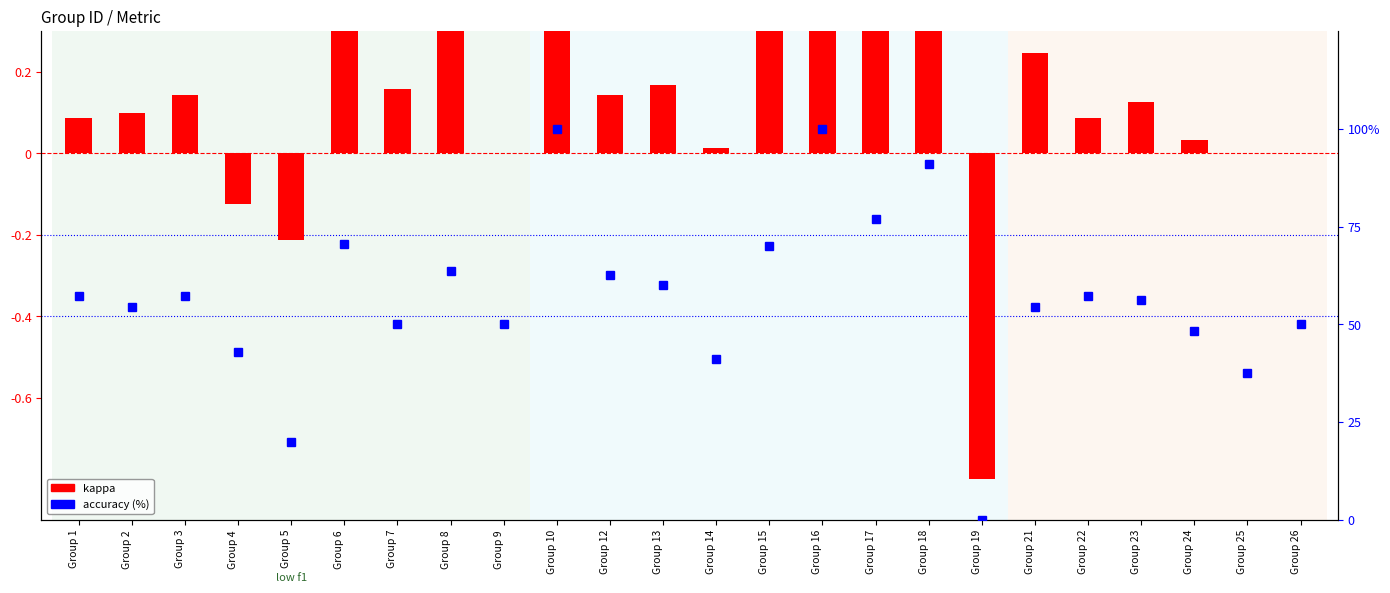

Is it true that accuracy (%) equals 54.5 at Group 2?

True